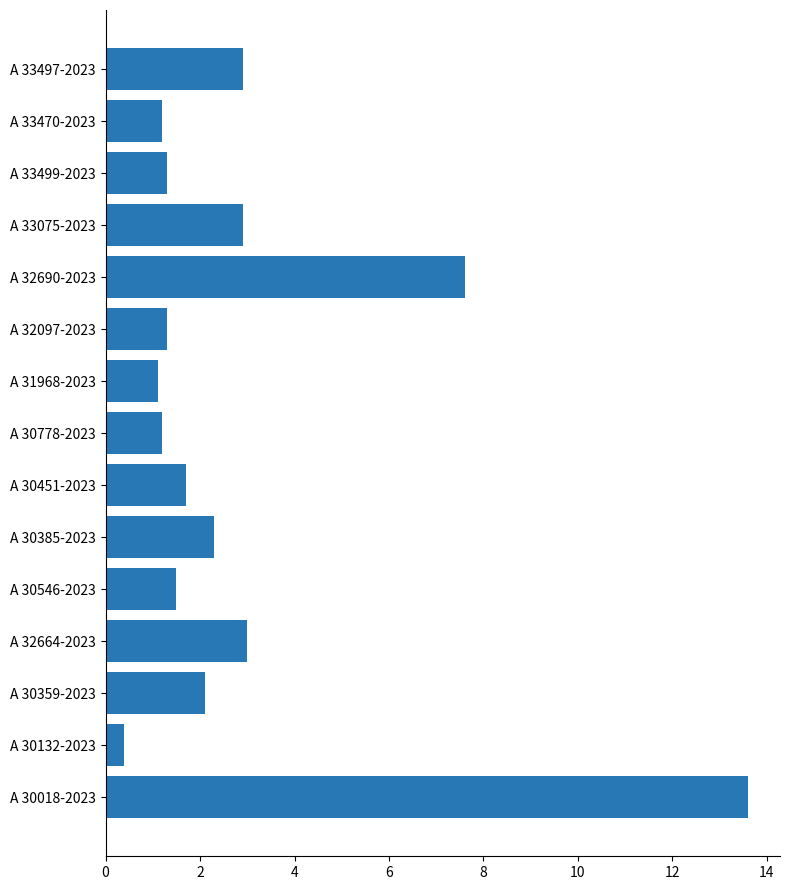

How many bars are there in total?

15